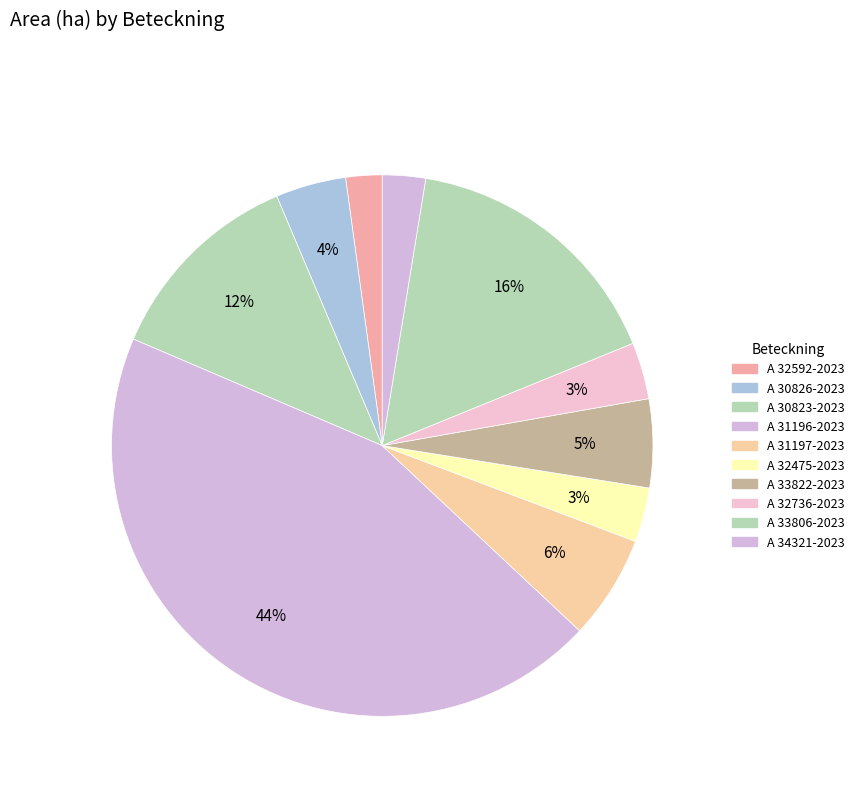

Count the number of slices in the pie.

10